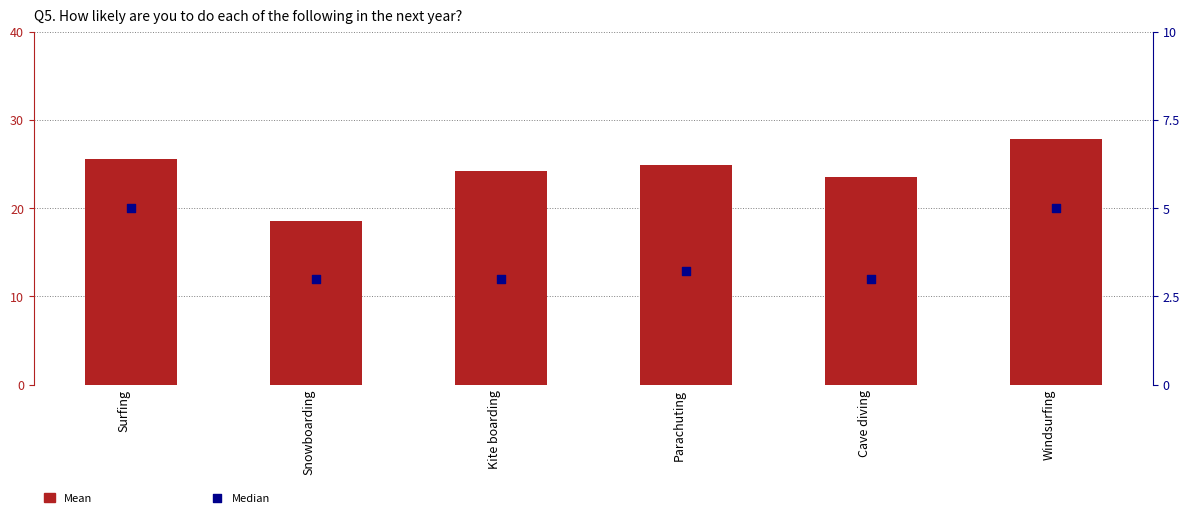

What is the total value across all series at Cave diving?

26.5